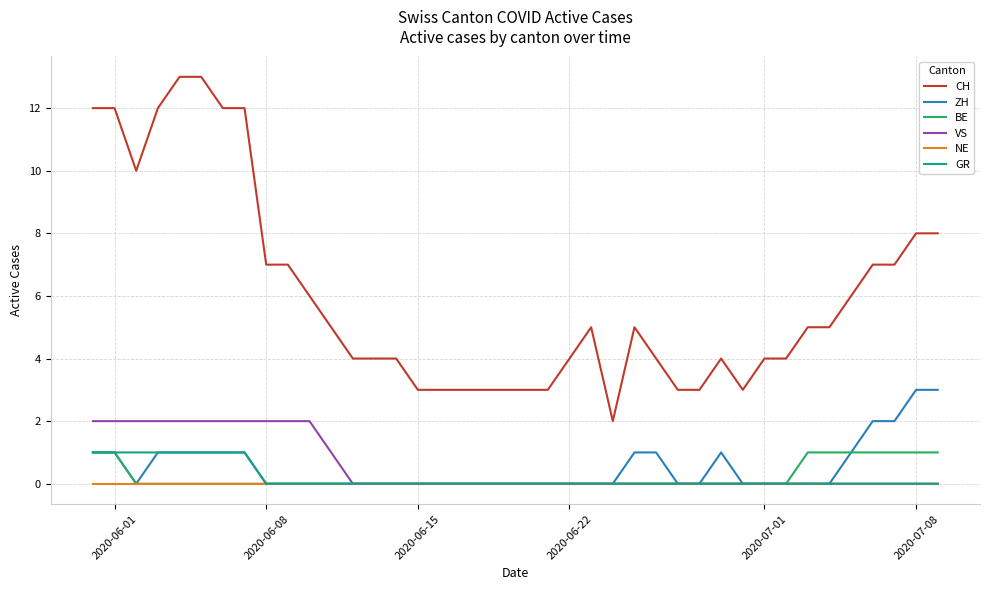

Which series has the widest spread of values?

CH